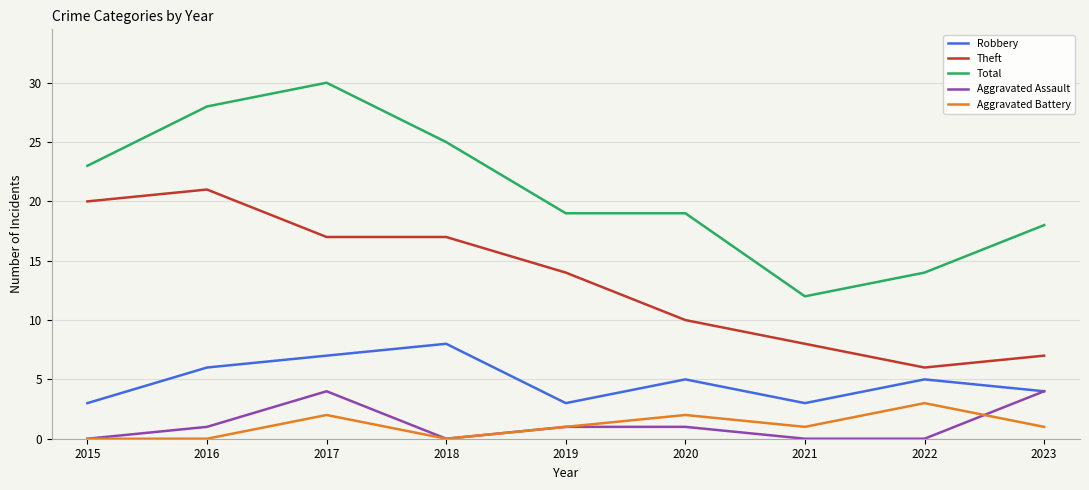

Is this an area chart (filled region under the line)?

No